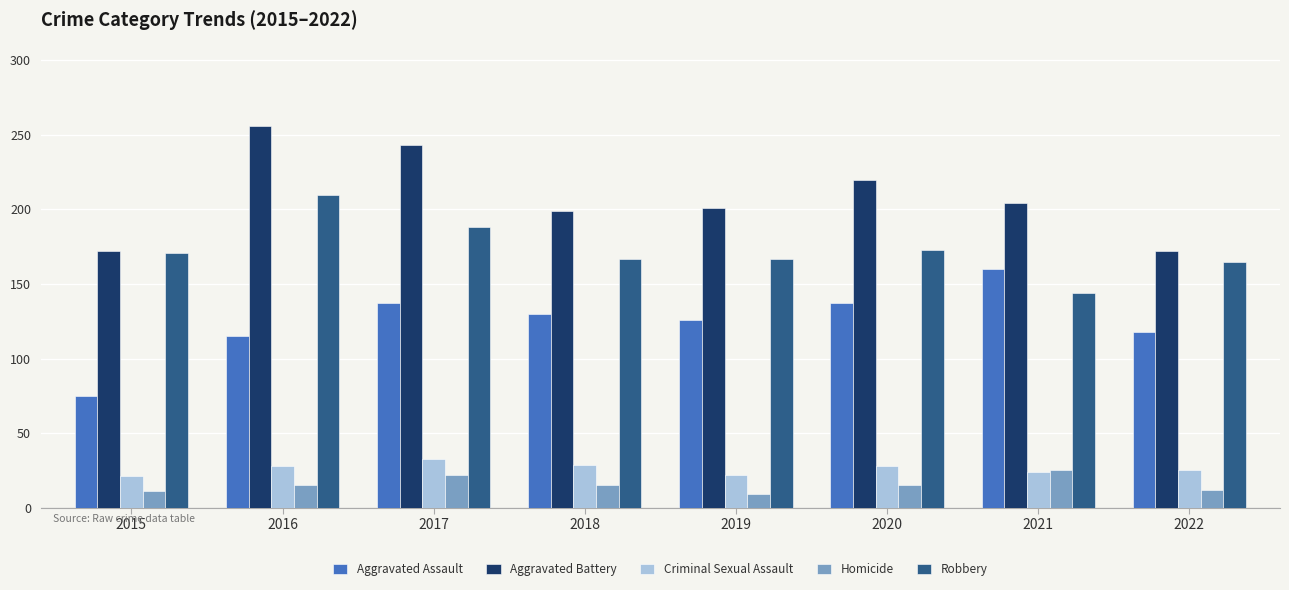

What is the minimum value shown in the chart?

9